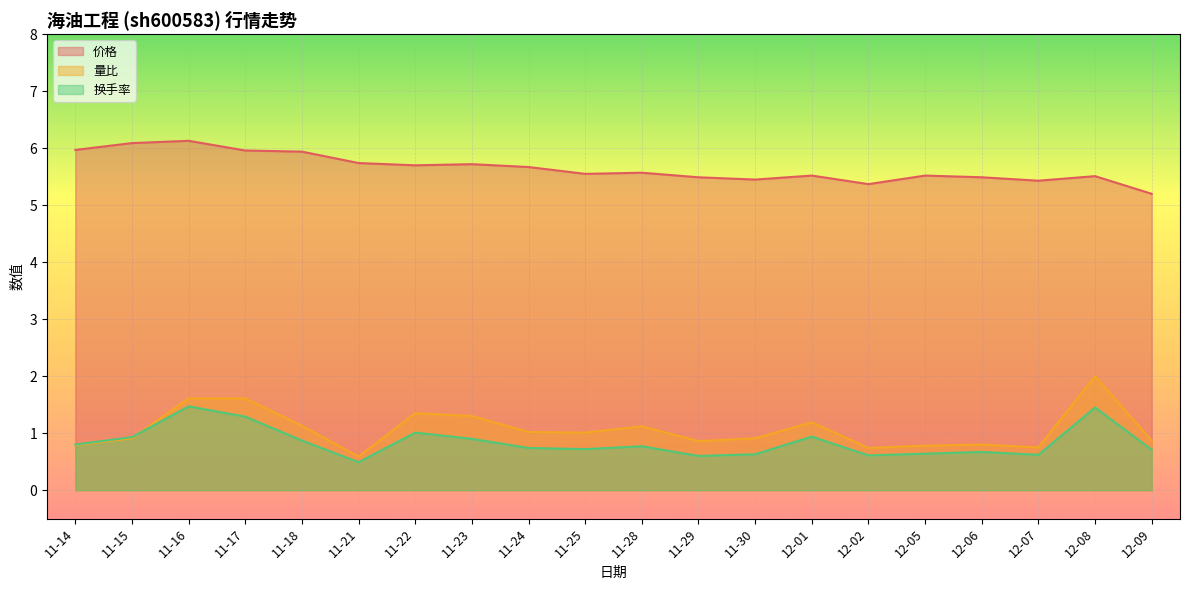

What position from the left is 11-16?

3